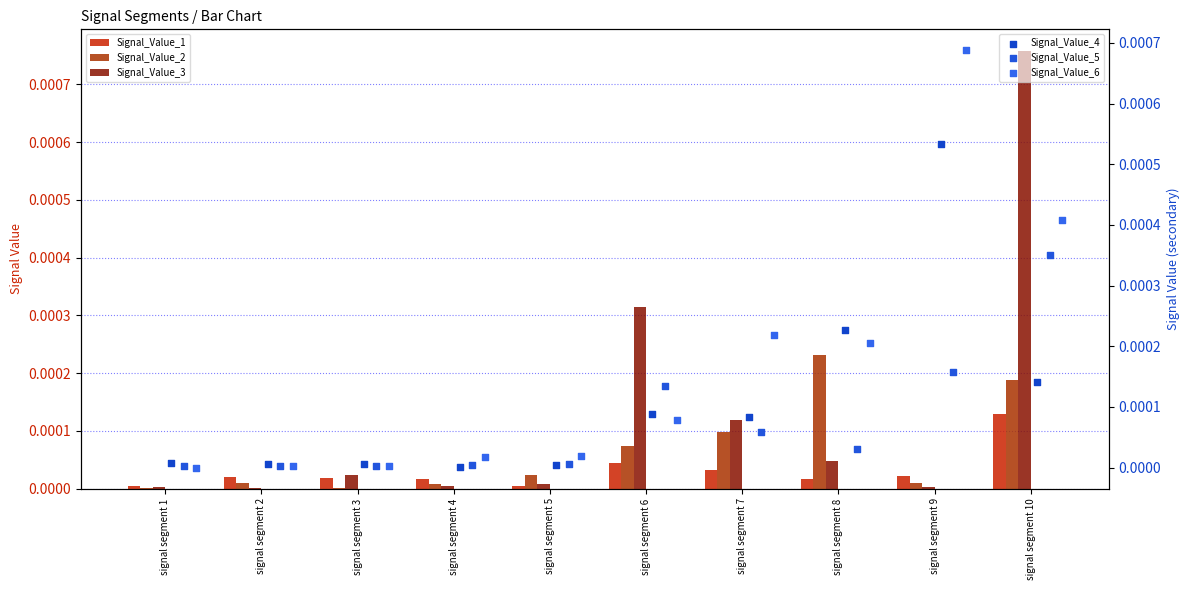

At how many categories does at least one series exceed 0?

10